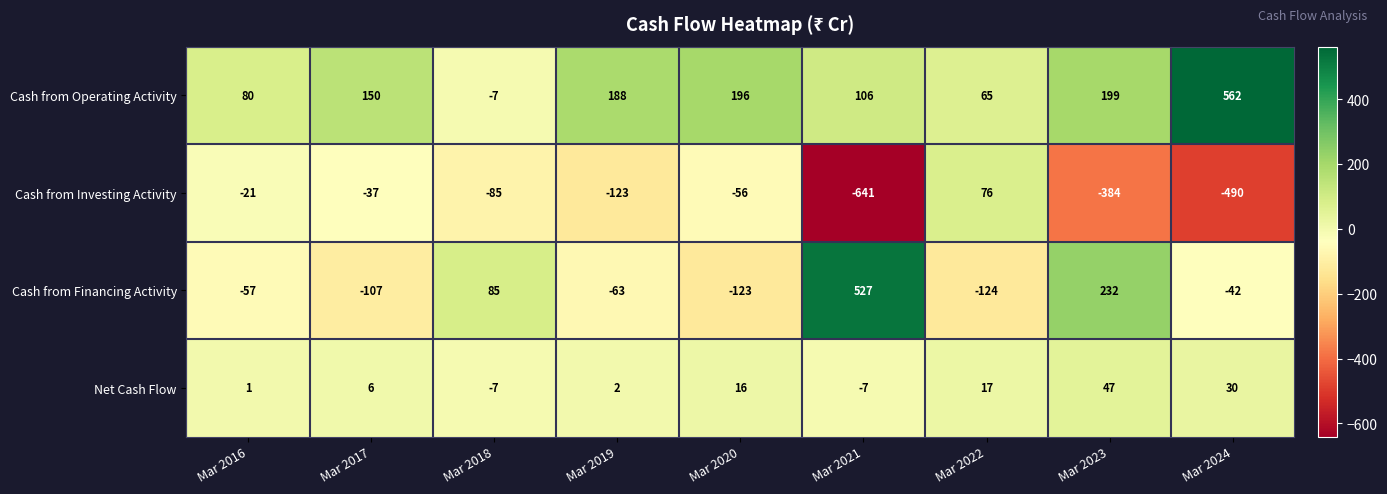

True or false: Cash from Operating Activity has a value of 140 at Mar 2016.

False